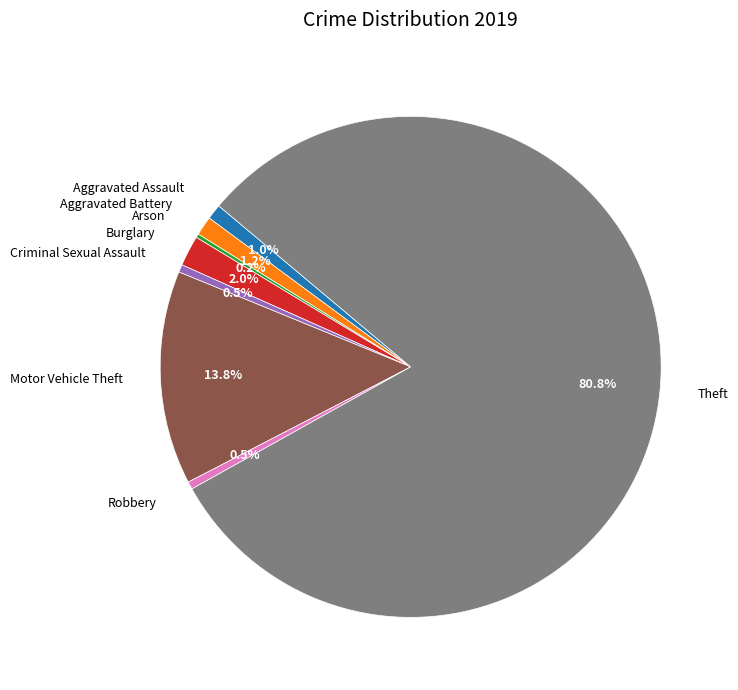

To the nearest percent, what is the average slice percentage?

12%